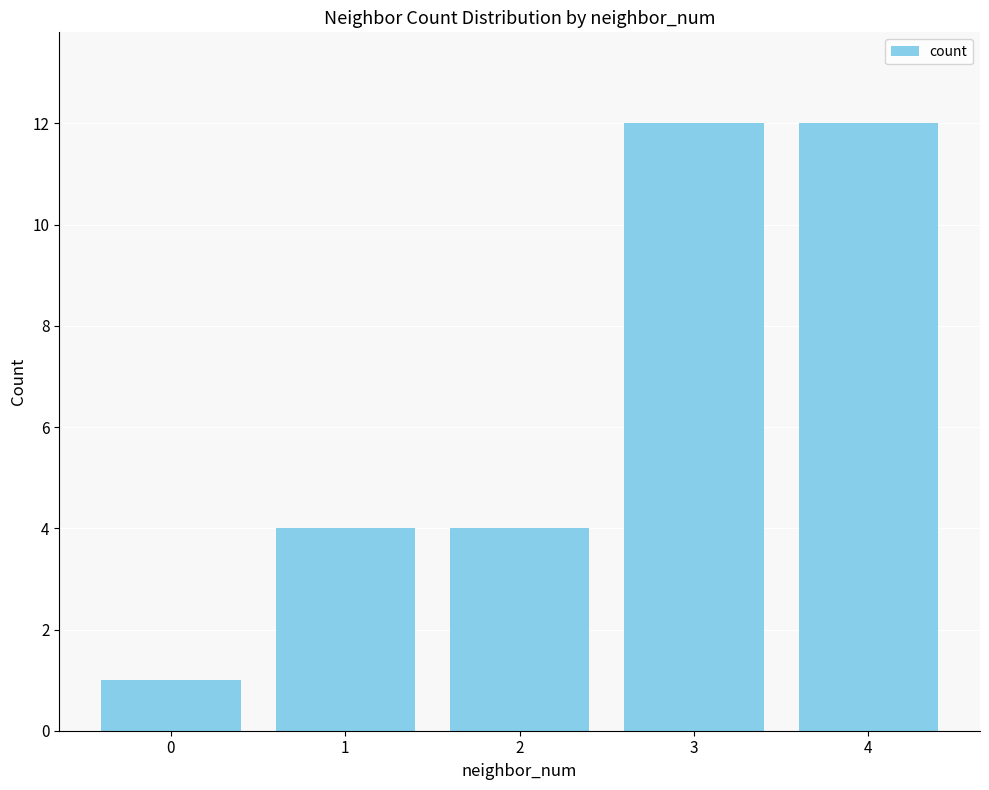

Which has a higher value, 3 or 2?

3